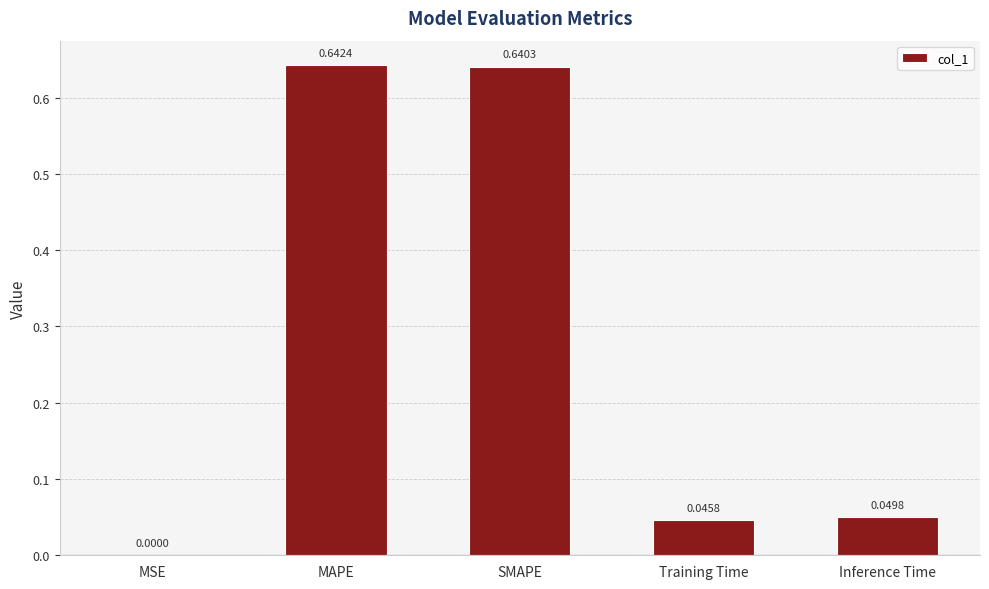

At which label is the value closest to 0?

MSE